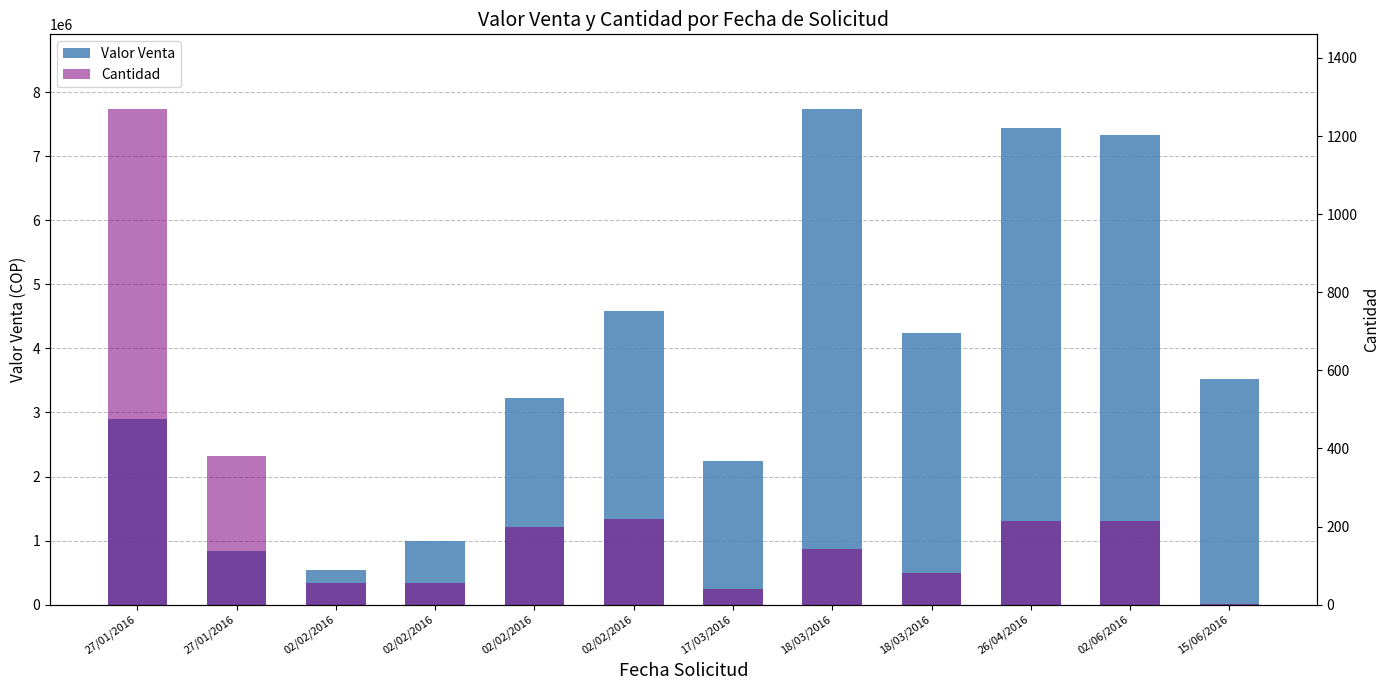

Which has a higher value, 02/02/2016 or 02/02/2016?

02/02/2016